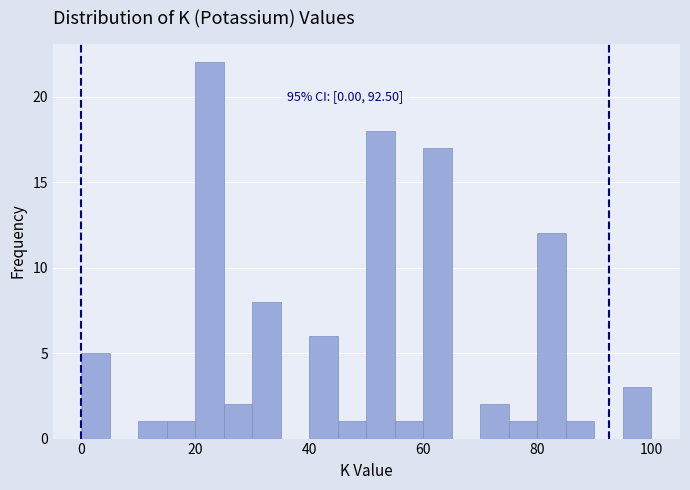

Read against the x-axis, roughly where is the centre of the tallest bar?

22